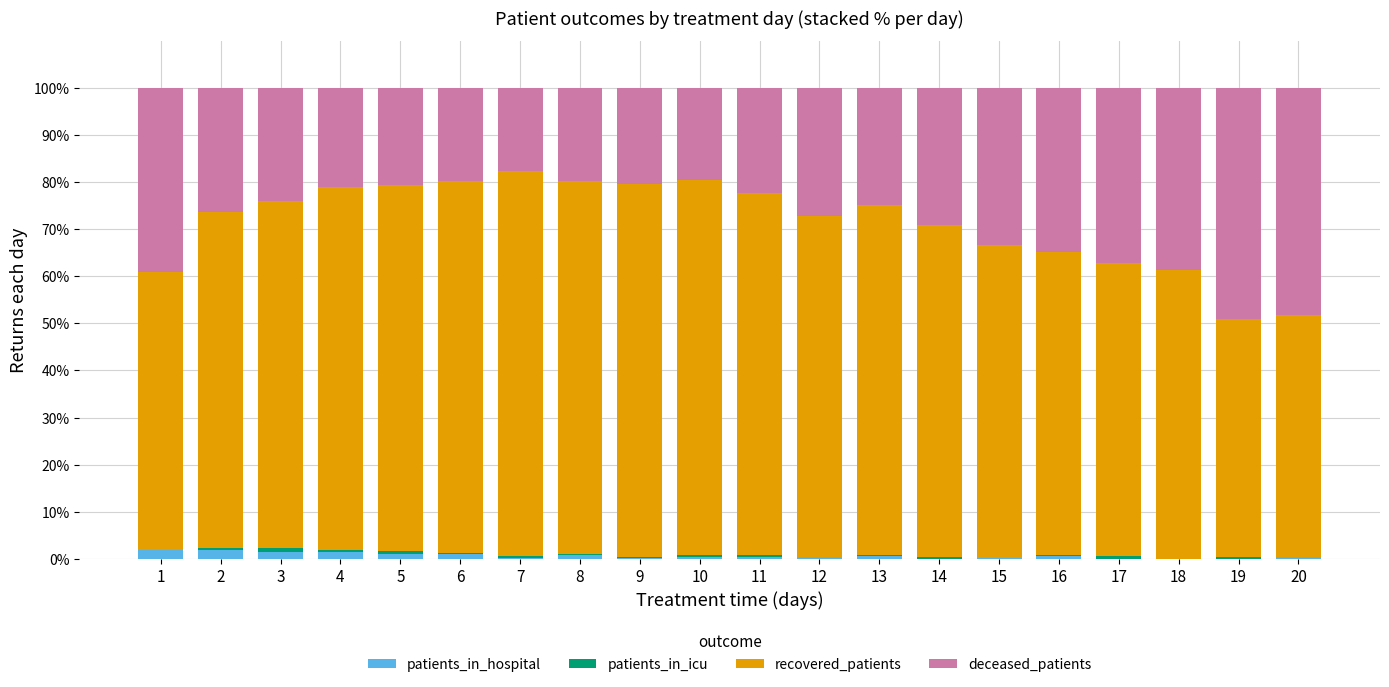

How many series are shown in this chart?

4